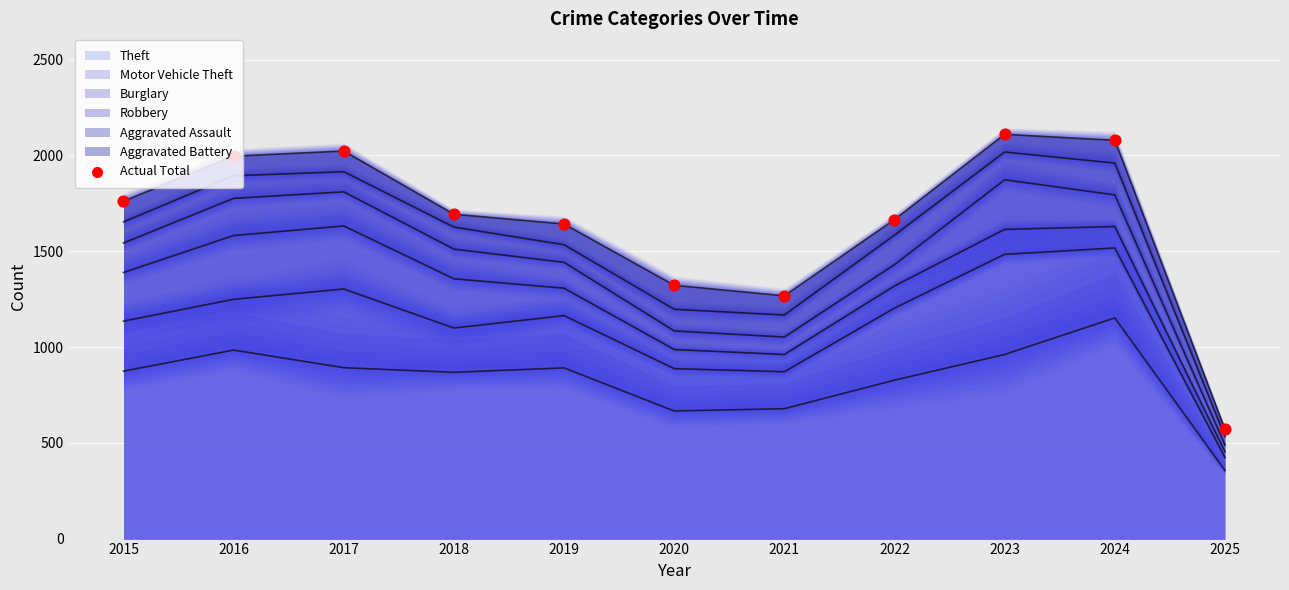

Which has a higher value, 2021 or 2016?

2016